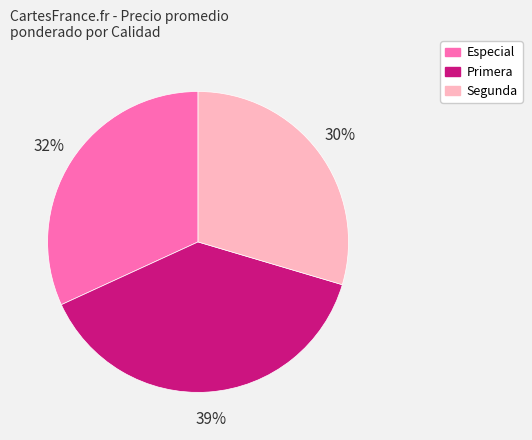

Which category has the biggest portion of the pie?

Primera